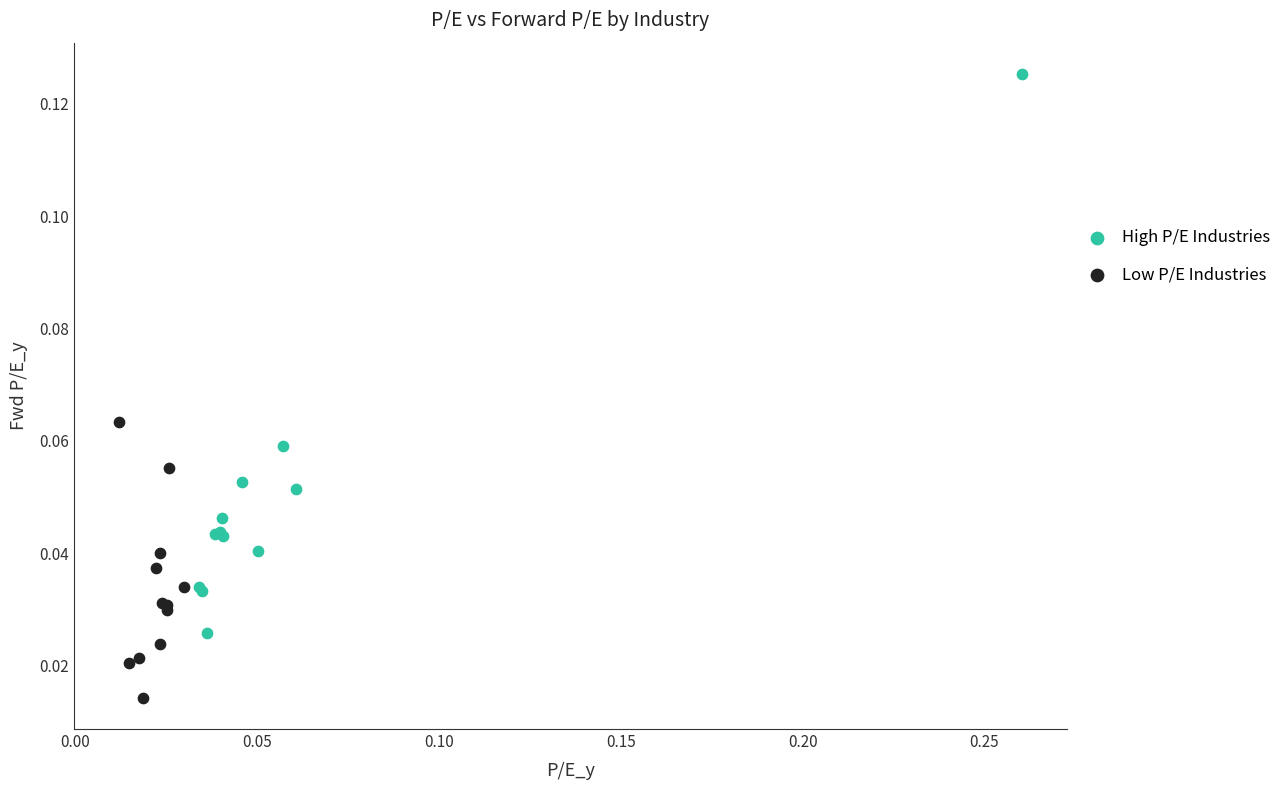

Which series reaches the maximum Y coordinate?

High P/E Industries